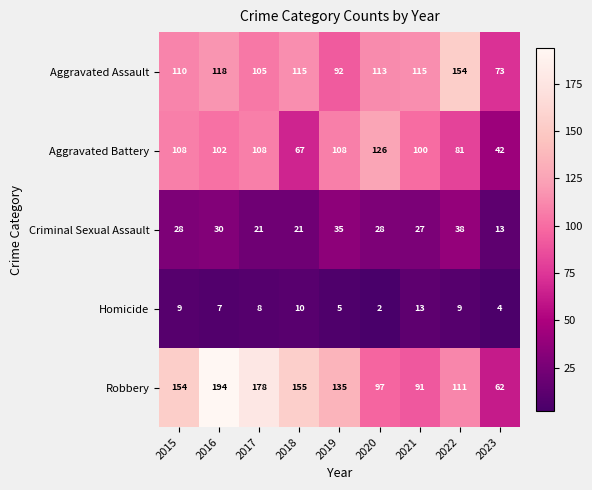

Which series changed the most between 2017 and 2022?

Robbery